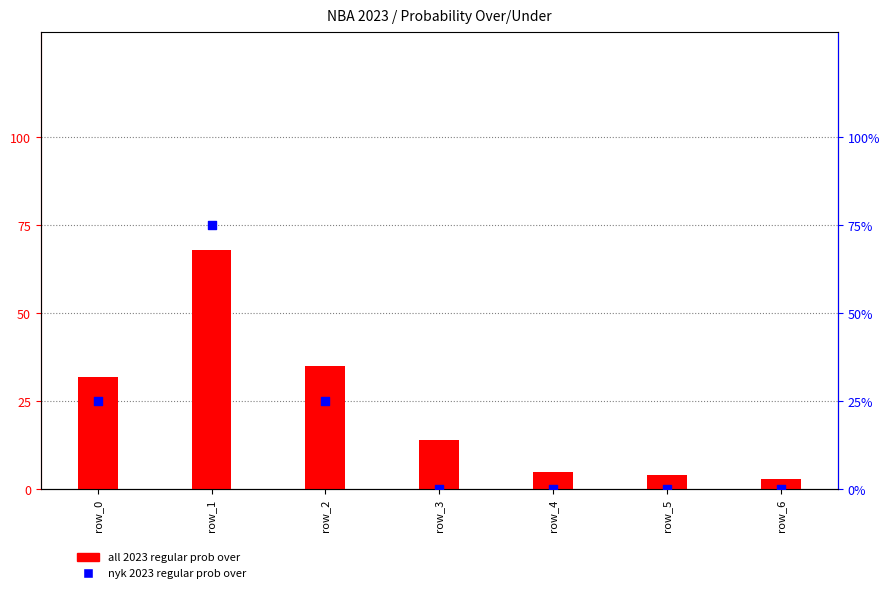

What are all the series names shown in the legend?

all 2023 regular prob over, nyk 2023 regular prob over